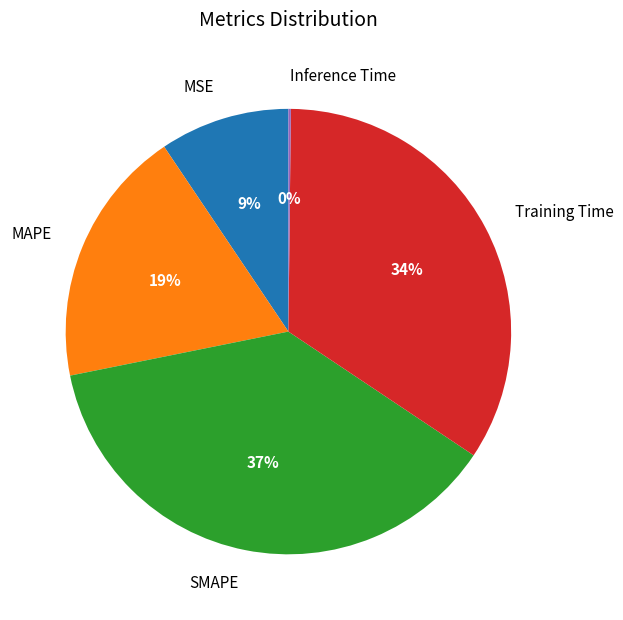

To the nearest percent, what is the difference between the SMAPE and Training Time slice percentages?

3%